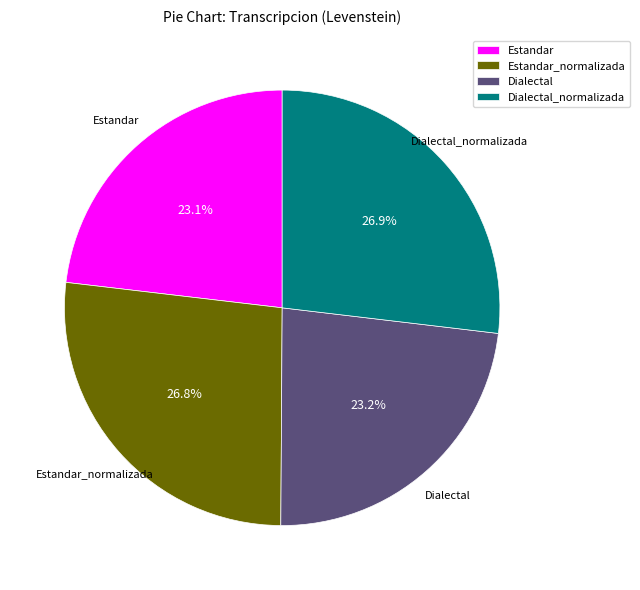

To the nearest percent, what portion does Estandar_normalizada represent?

27%